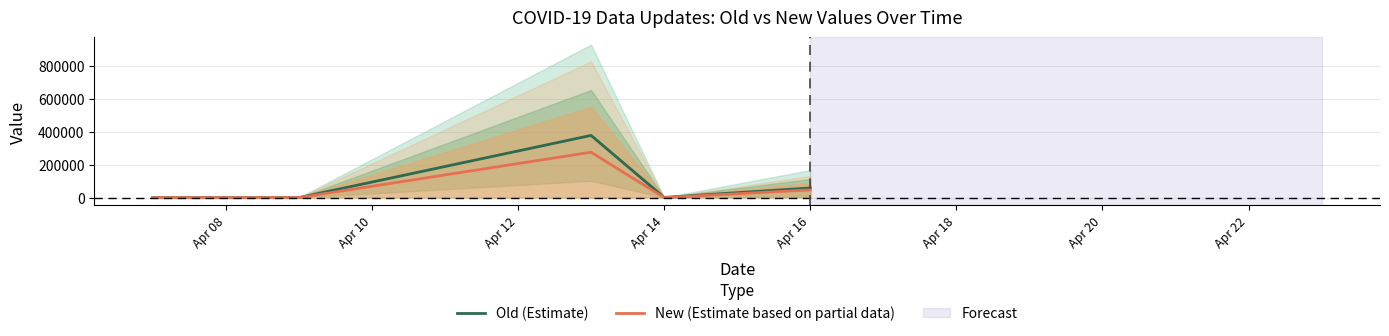

Where is New (Estimate based on partial data) nearest to the value 137961?

Apr 16